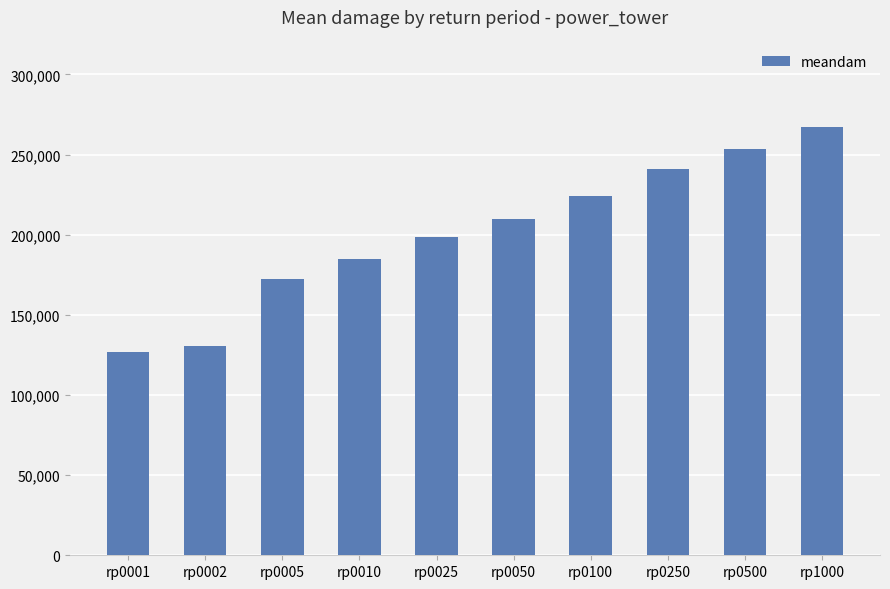

Reading left to right, transcribe all the data shown in this chart.

126801.7	130370.5	172086.7	185140.2	198581.3	210060.6	224166.8	240723.7	253316.0	267178.7